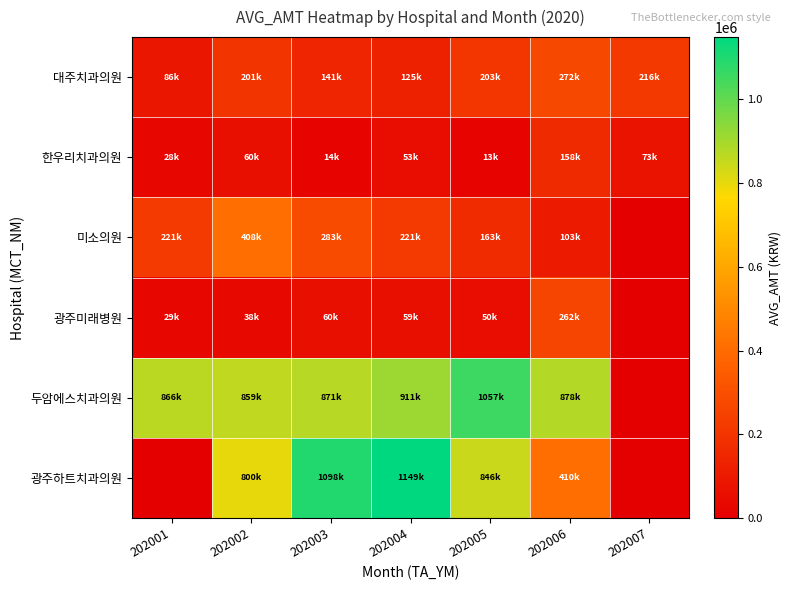

Which series has the widest spread of values?

광주하트치과의원